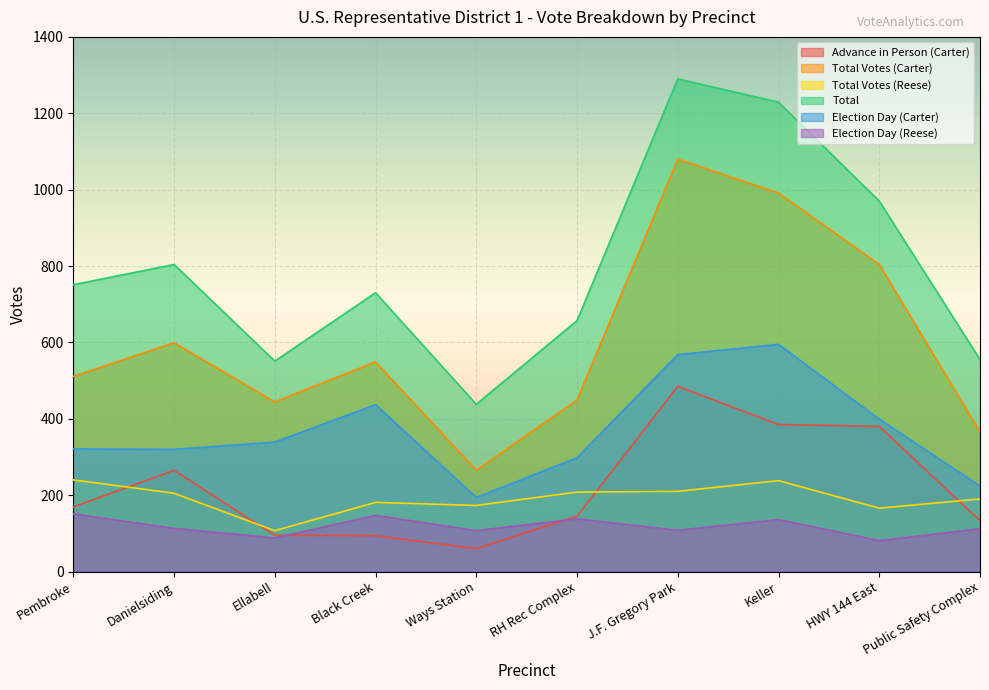

Which series has the widest spread of values?

Total